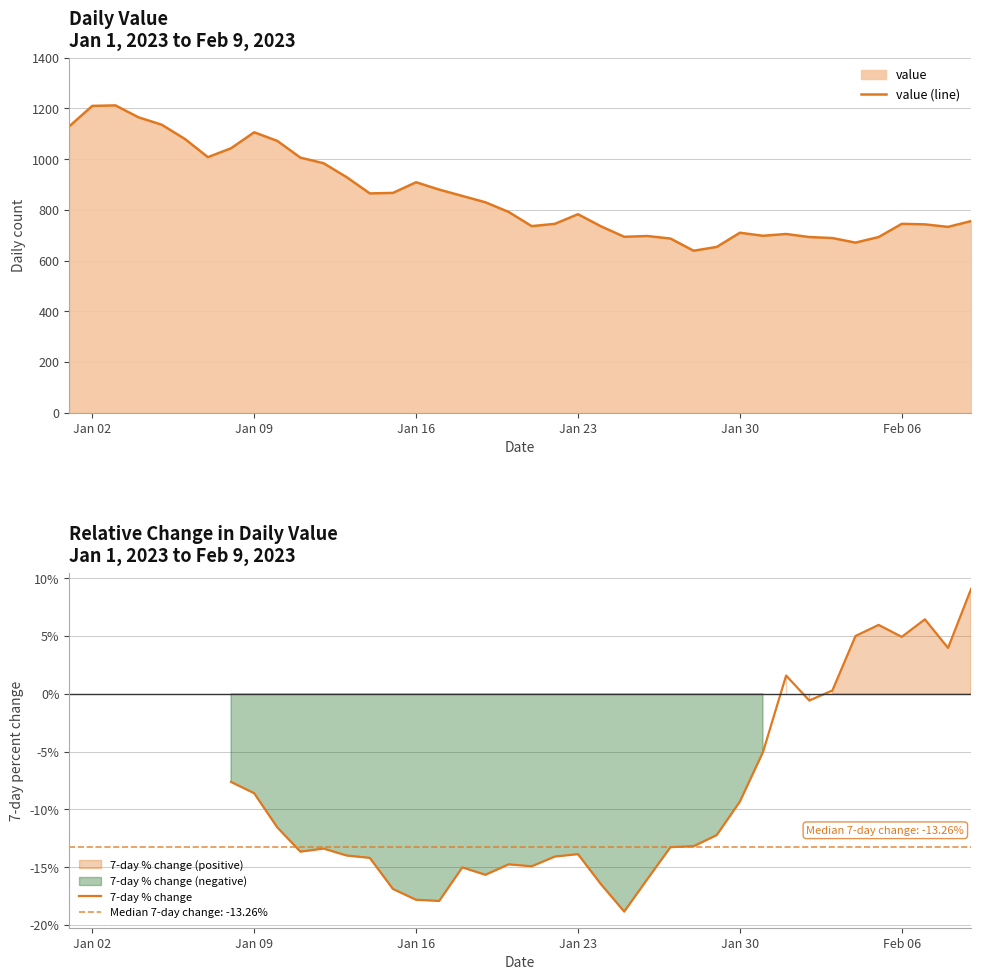

Count the 7-day % change values in the range -18 to -5.

23